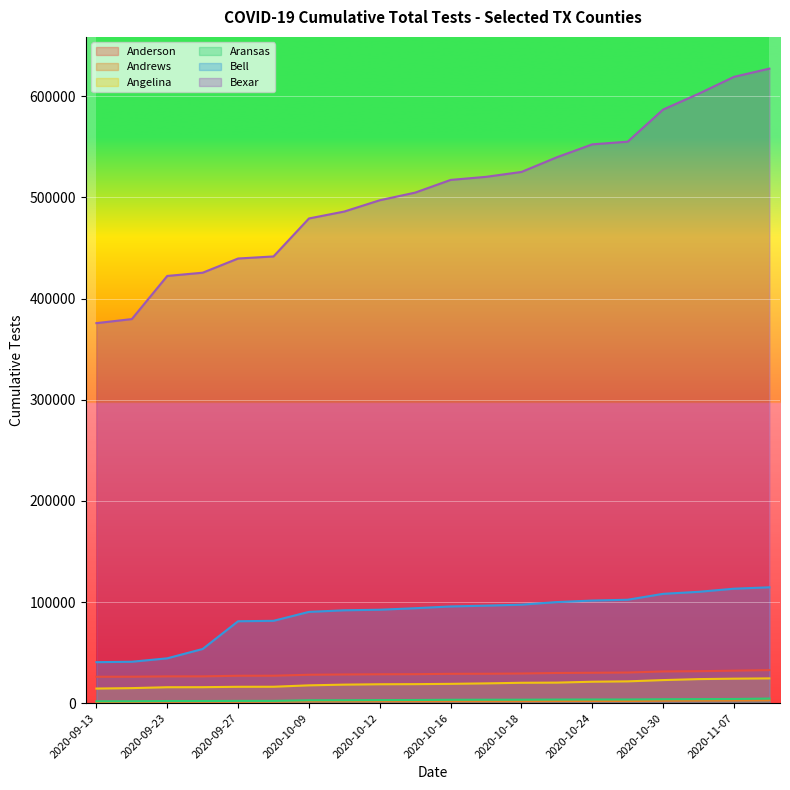

At which label is Bexar closest to 501536?

2020-10-14